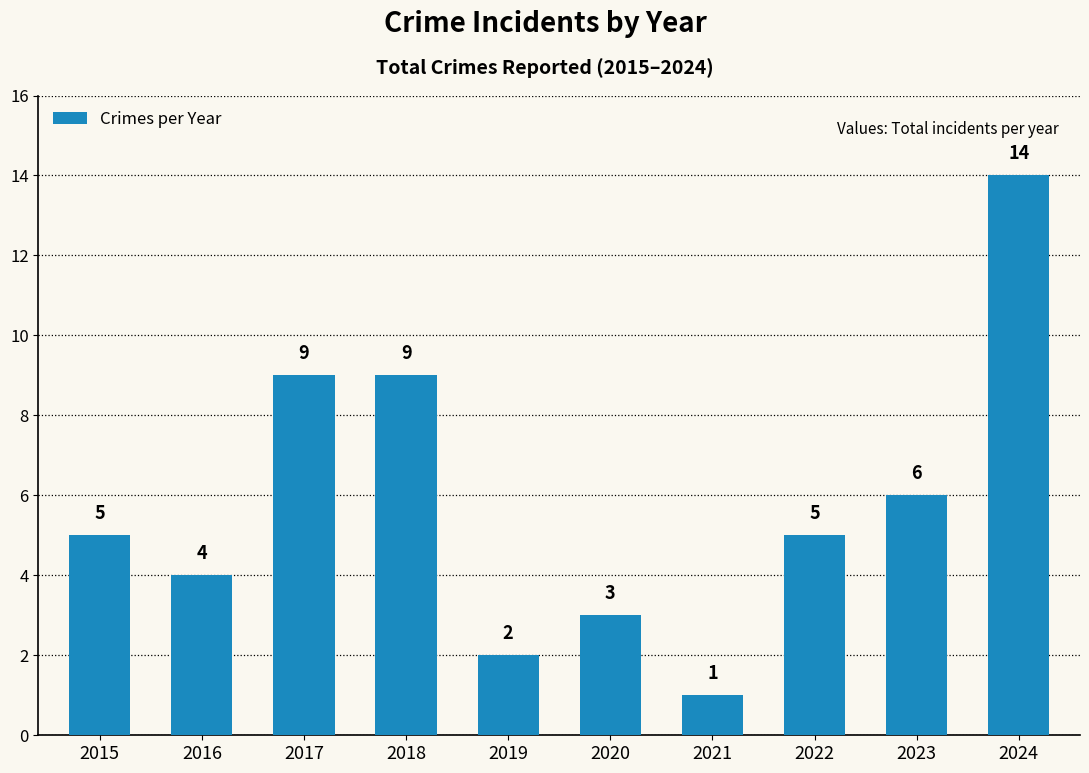

Count the number of data series in this chart.

1